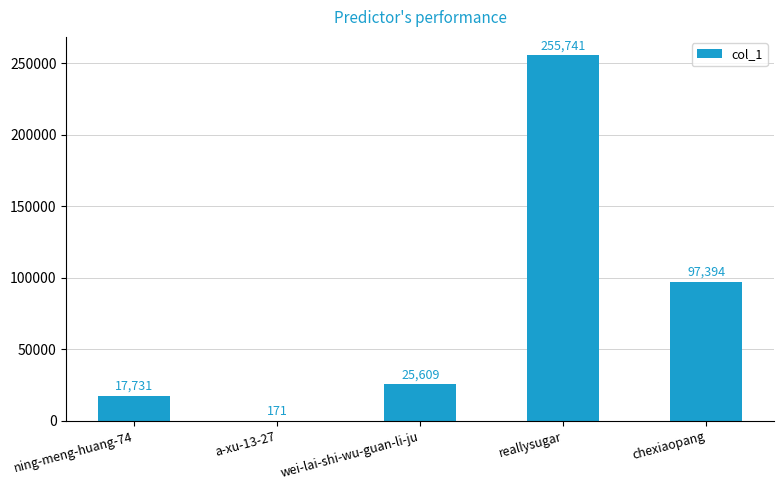

Which has a higher value, chexiaopang or a-xu-13-27?

chexiaopang